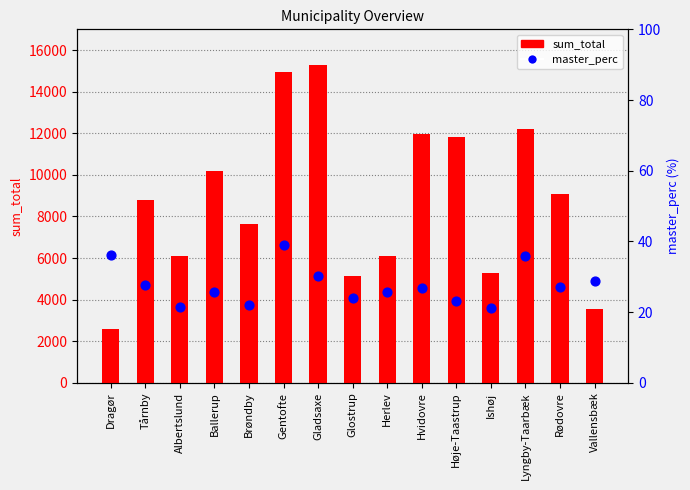

Which series has the largest Y range (max minus min)?

sum_total